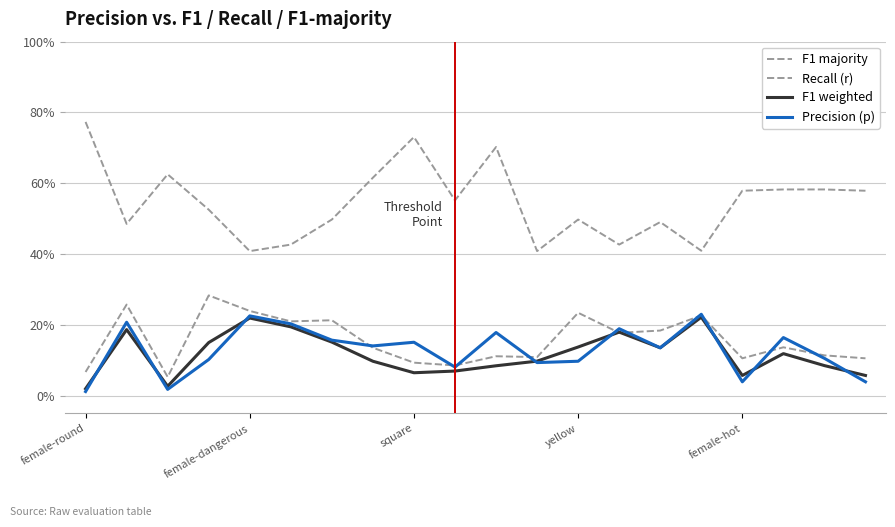

Does the chart display data point markers on the line(s)?

No